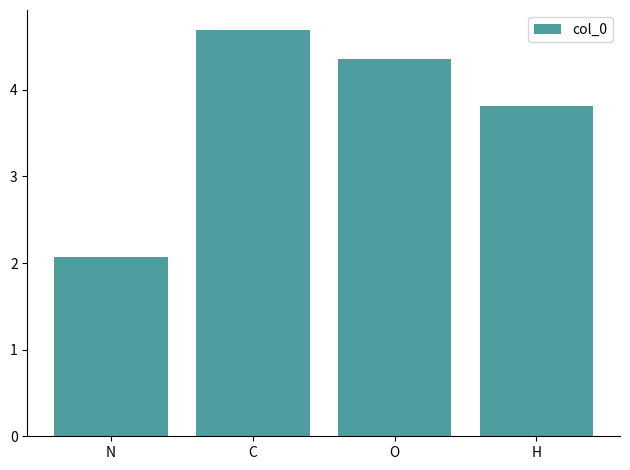

Reading right to left, transcribe all the data shown in this chart.

3.8	4.4	4.7	2.1